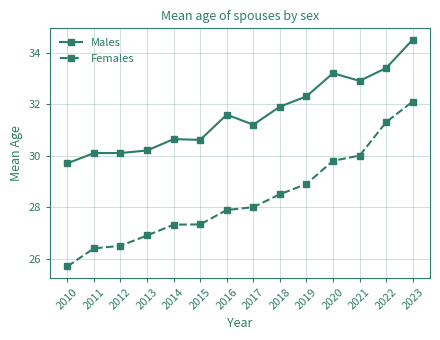

What is the difference between the maximum and second lowest values in the Females series?

5.7